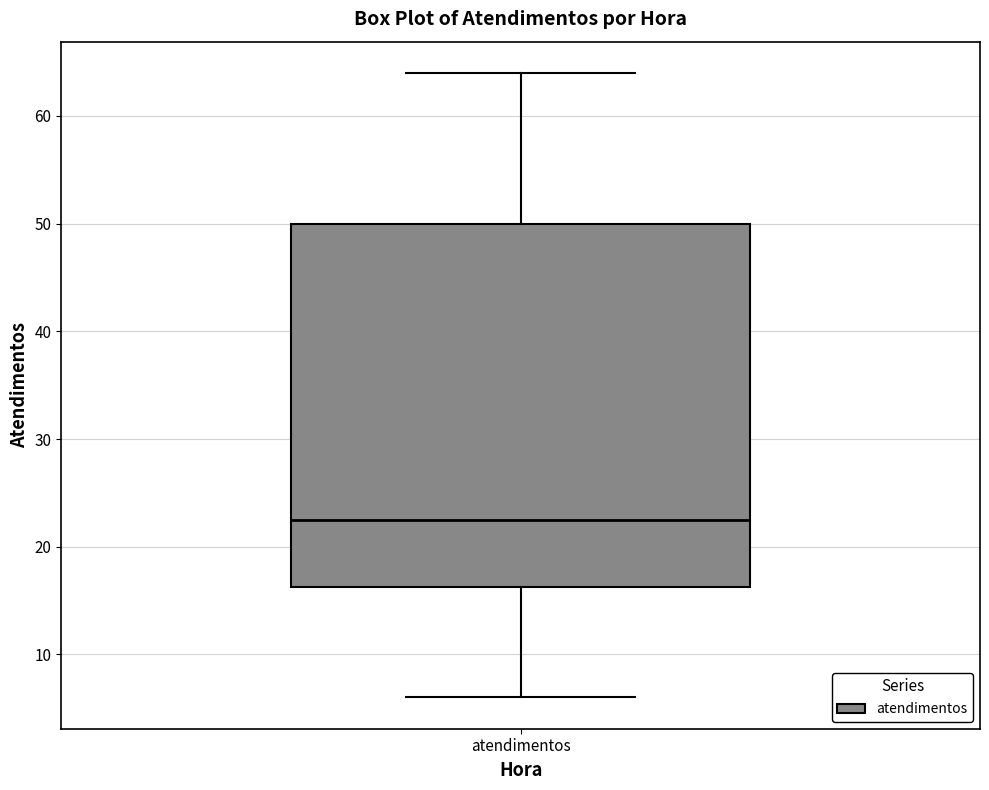

Transcribe this box plot: give where the median line is, the range the box spans, and where the two whiskers end, as read against the y-axis. The values are not printed on the chart, so give them approximately, as read against the axis.

median 23, box 16 to 50, whiskers 6 to 64